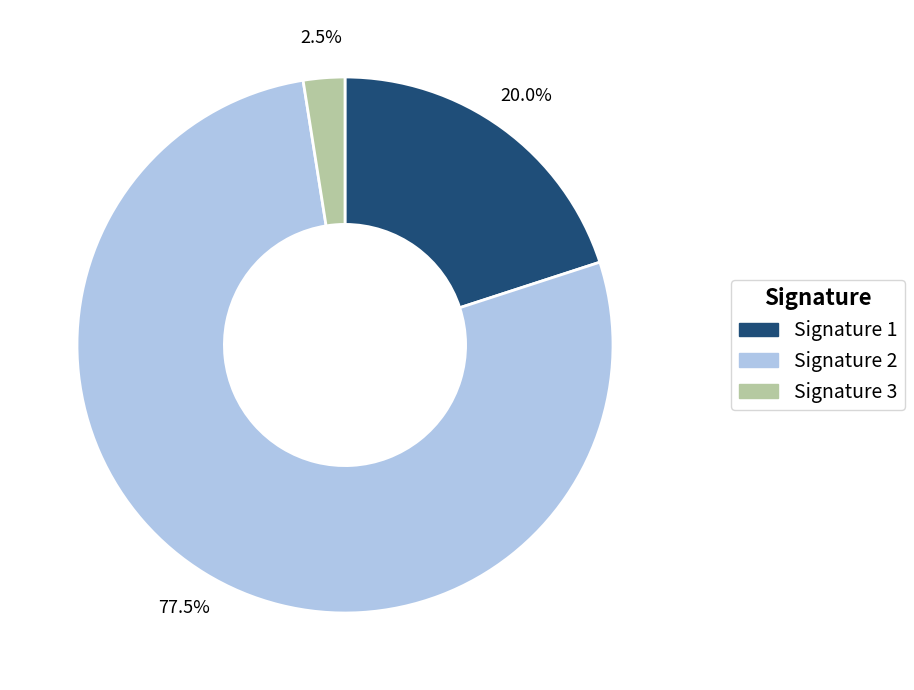

To the nearest percent, what is the average slice percentage?

33%